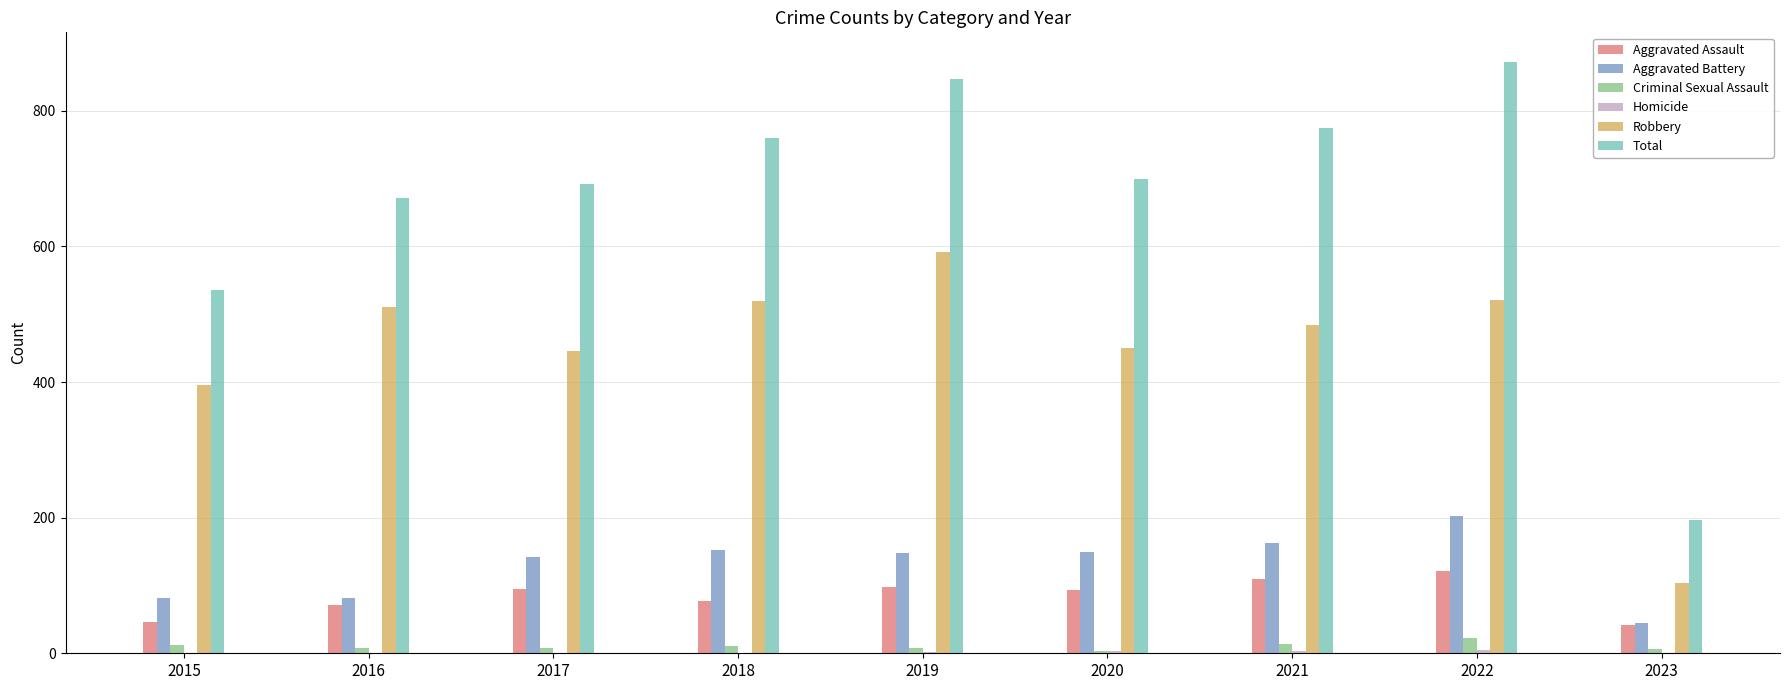

Which category has the highest value in the Aggravated Battery series?

2022